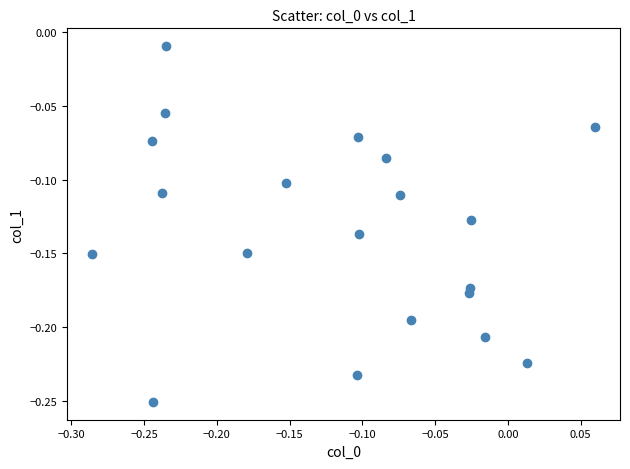

What is the range of X values (max minus min)?

0.3